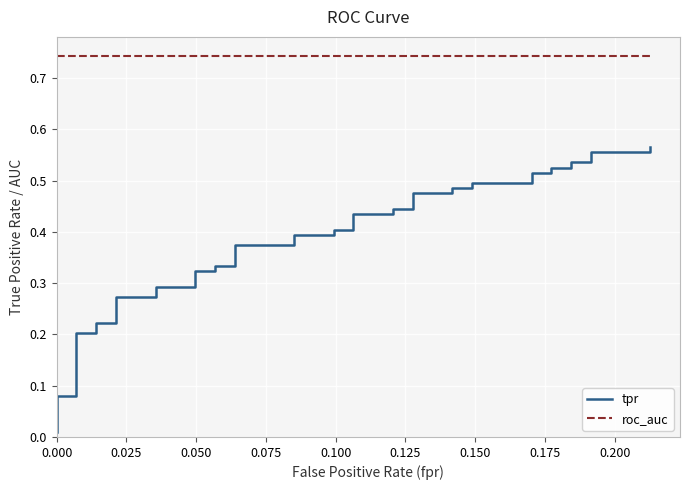

What are all the series names shown in the legend?

tpr, roc_auc